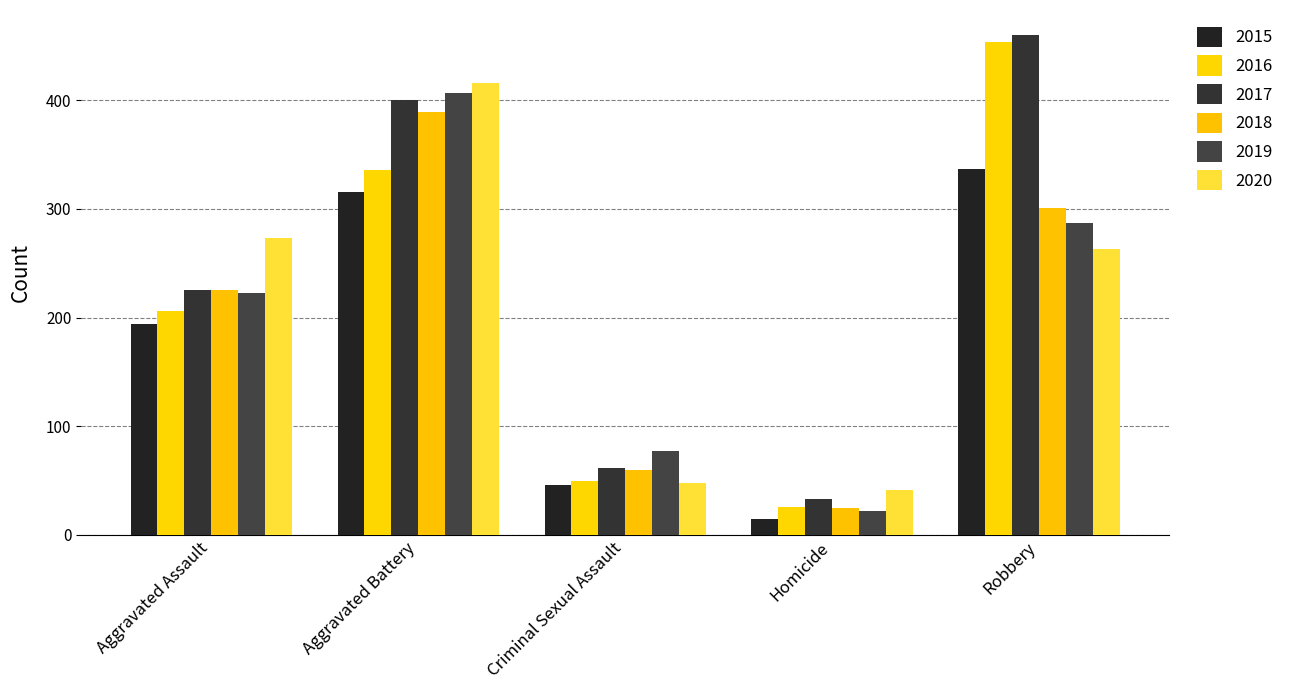

What is the difference between the maximum and second lowest values in the 2020 series?

368